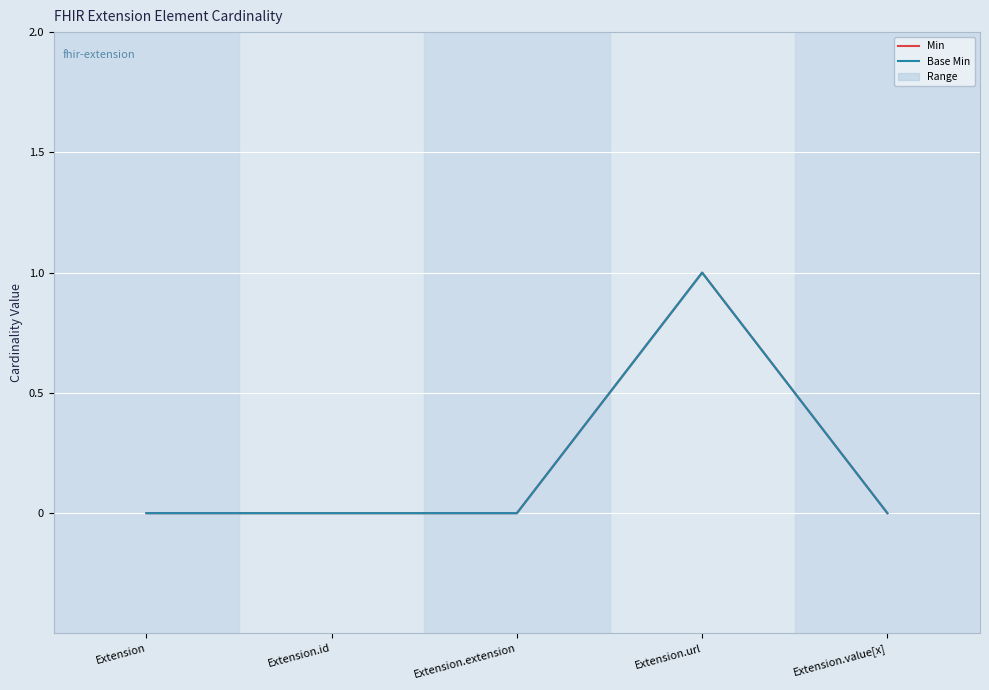

True or false: Min and Base Min intersect in this chart.

False